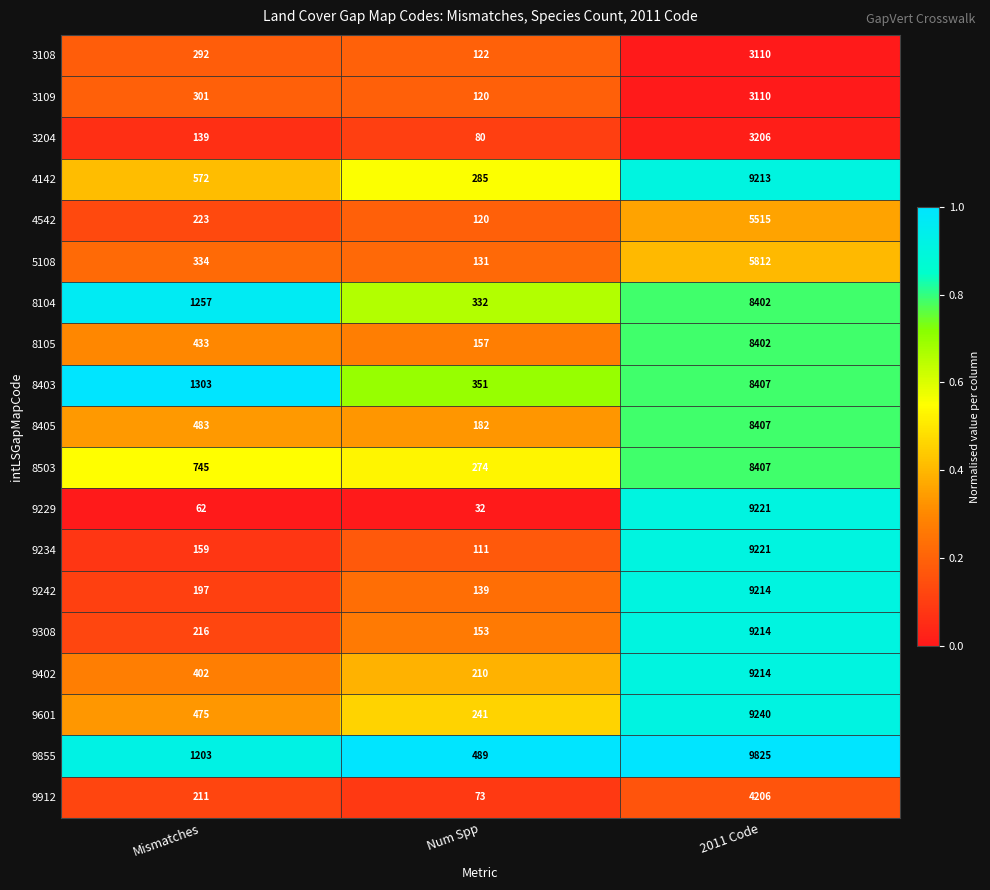

Is it true that 3109 equals 301 at Mismatches?

True